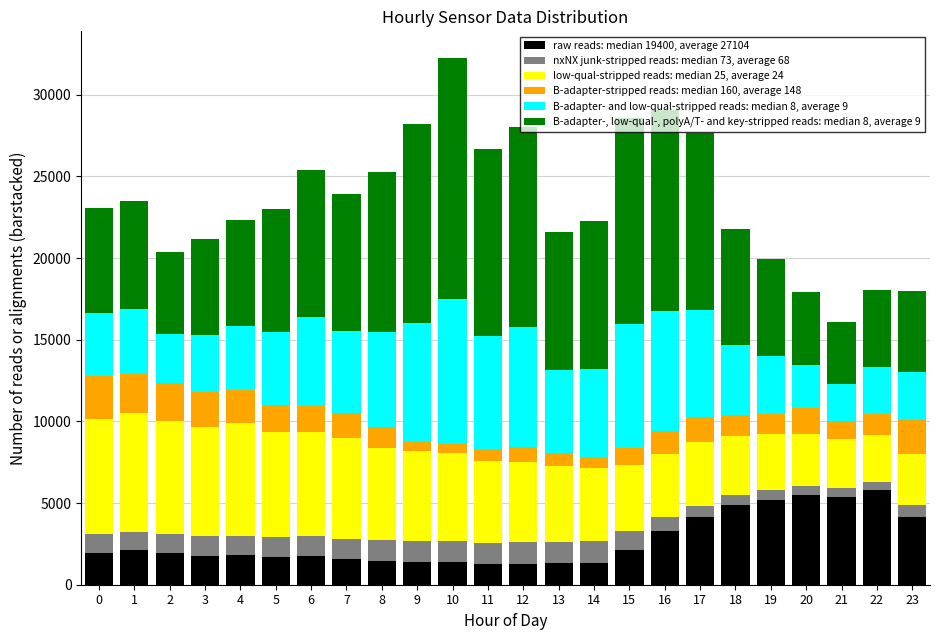

What is the total value across all series at 15?

28557.3